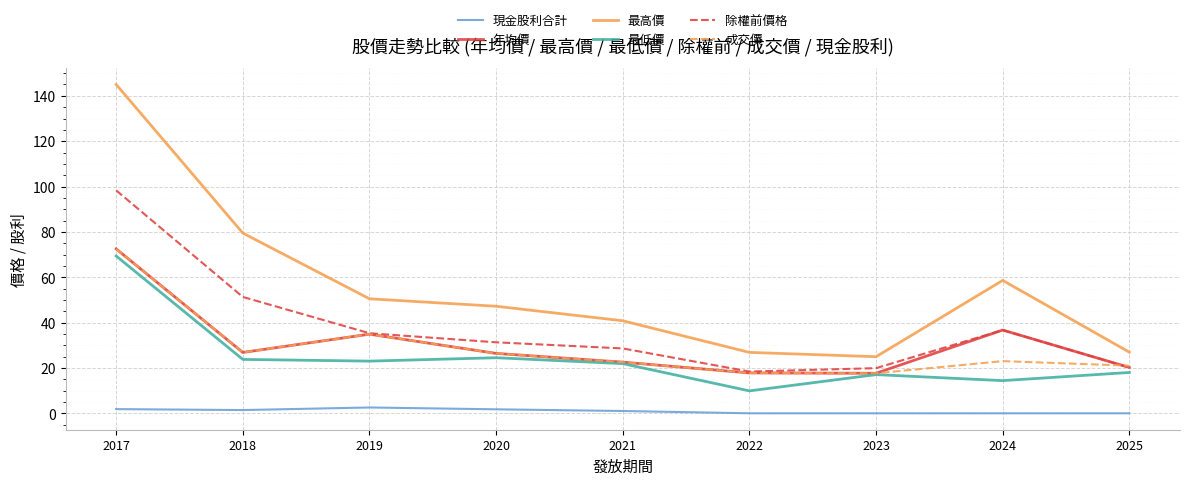

True or false: 成交價 has a value of 38.7 at 2021.

False